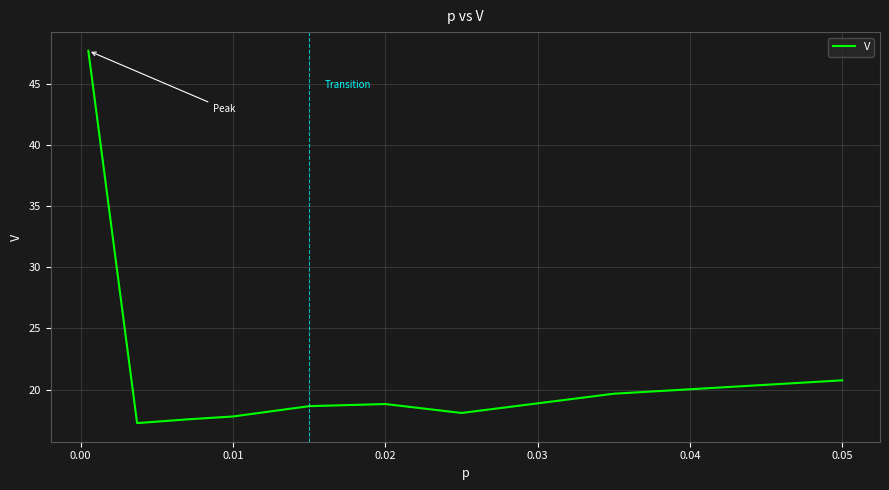

What is the smallest value displayed?

17.3